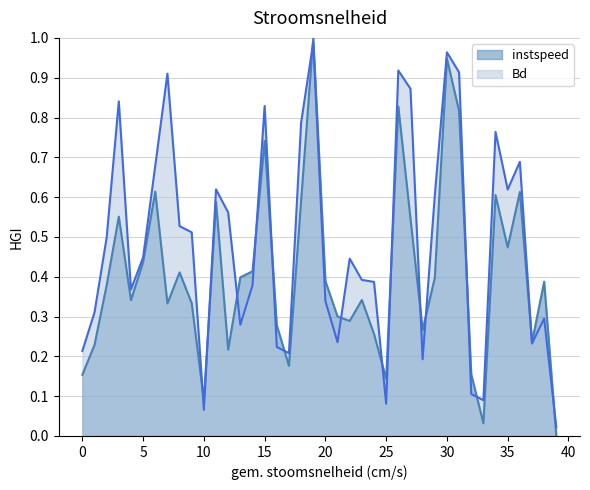

In Bd, how many points are higher than both neighbors (excluding endpoints)?

11